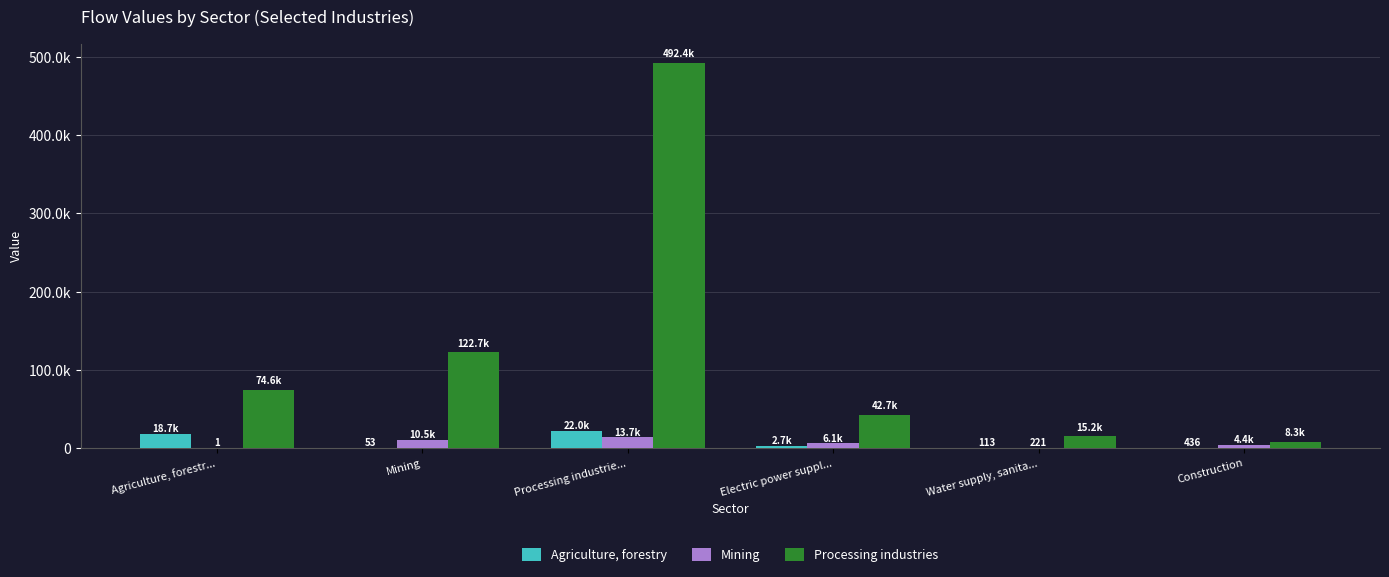

At which category does the chart reach its minimum across all series?

Agriculture, forestr...